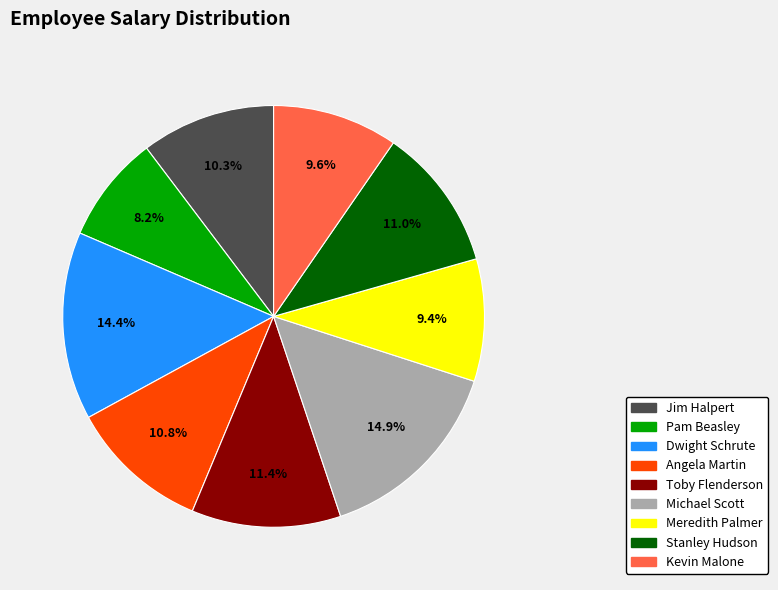

Combined, do Toby Flenderson and Stanley Hudson account for over 50%?

No